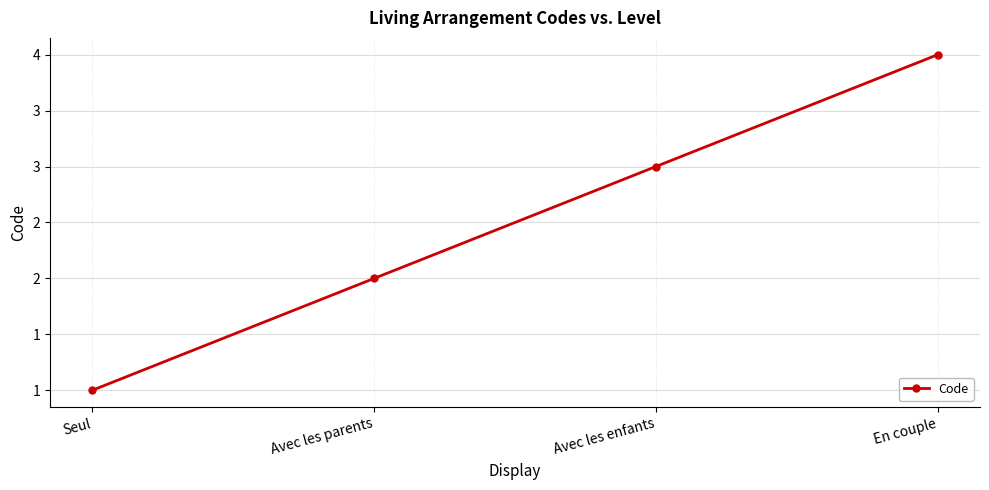

What is the difference between the values at Seul and En couple?

3